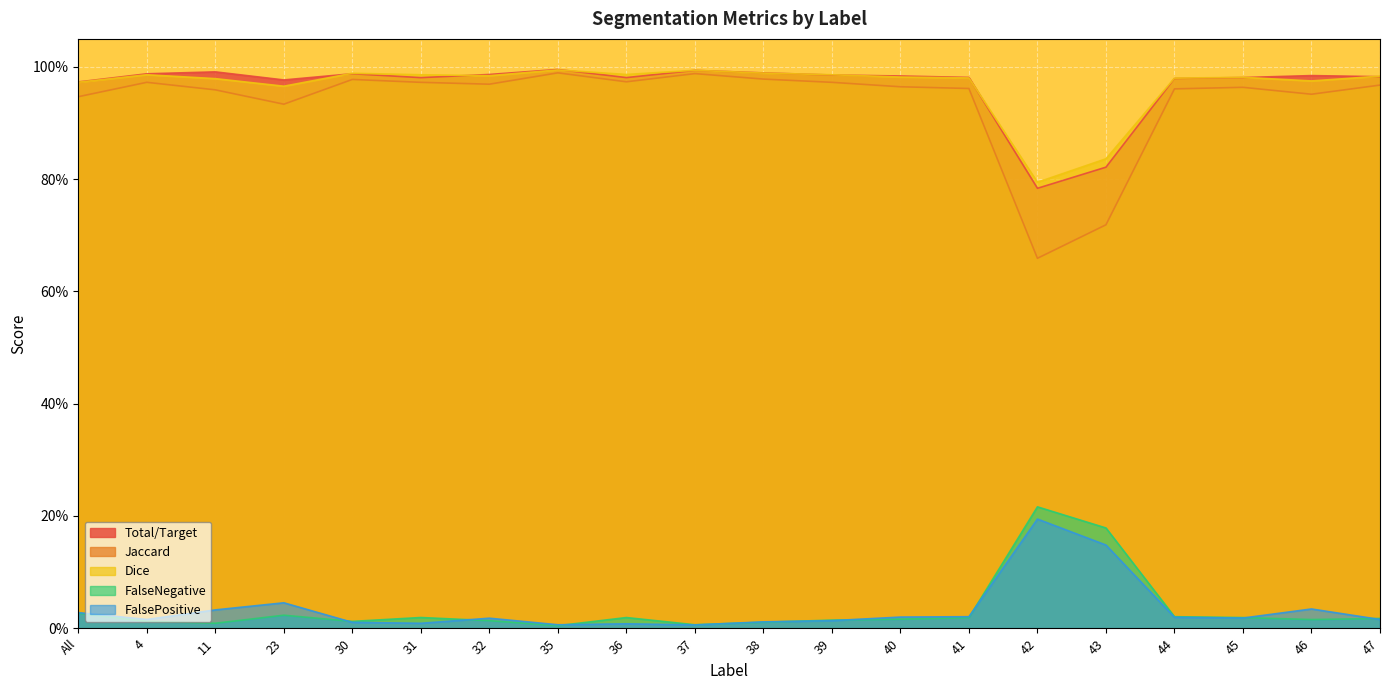

Which has a higher value, 31 or 46?

46